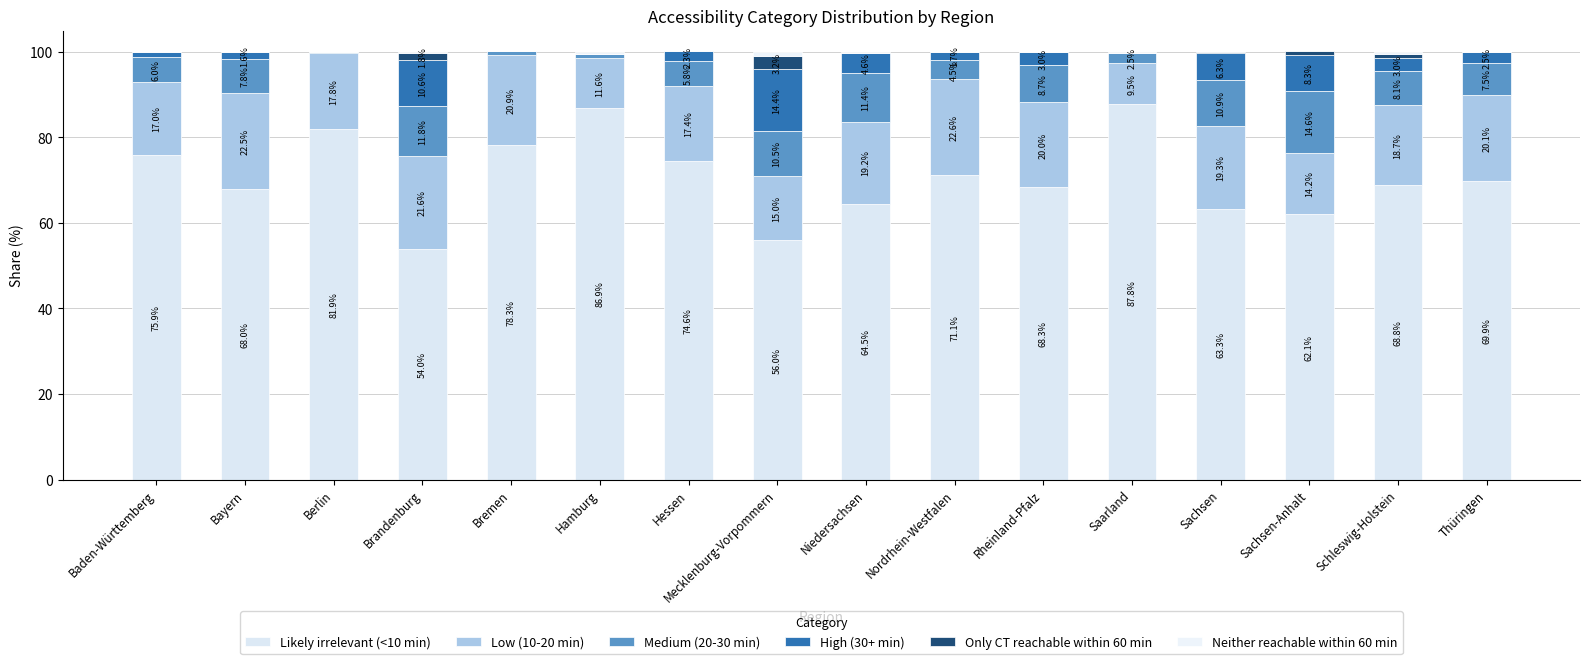

At which label does Likely irrelevant (<10 min) first exceed 69?

Baden-Württemberg